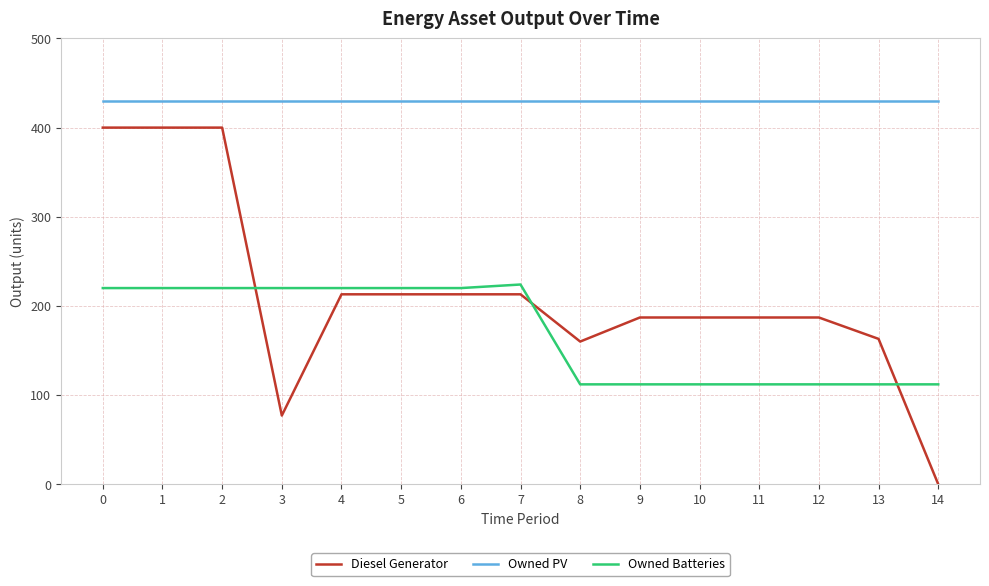

Is the value of Owned Batteries at 14 greater than the value of Owned PV at 14?

No